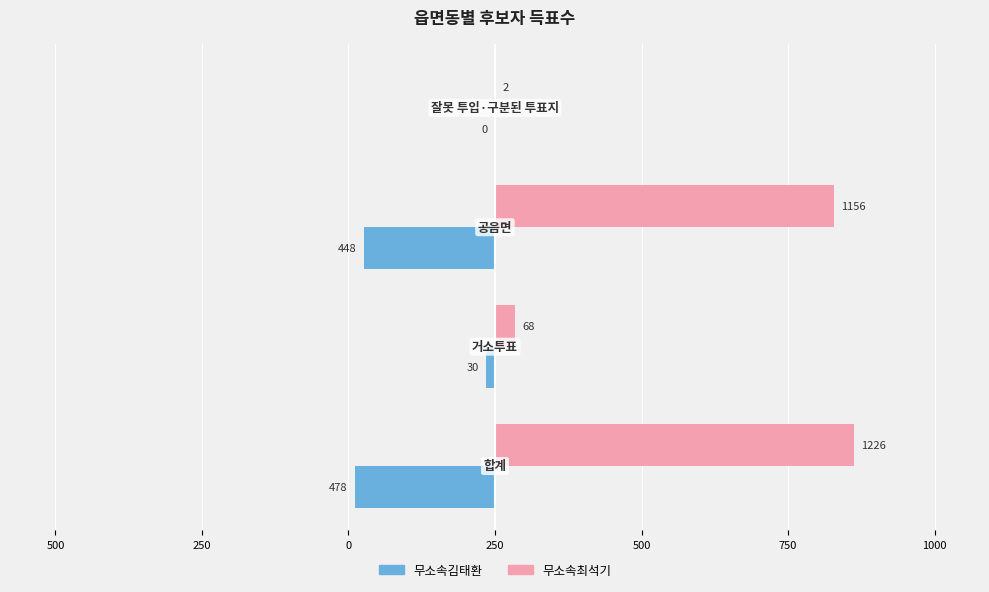

What are all the series names shown in the legend?

무소속김태환, 무소속최석기